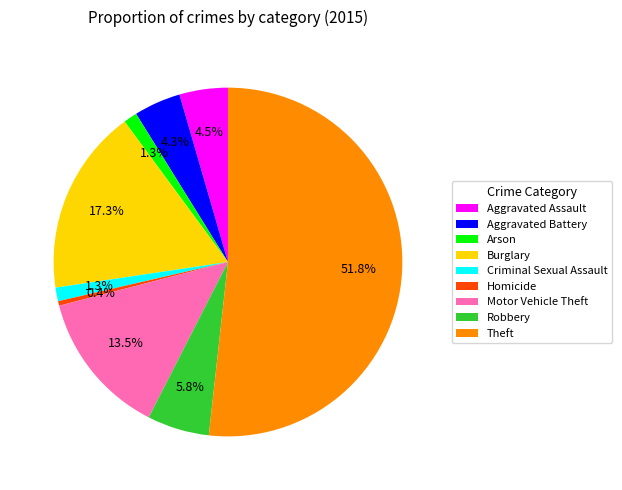

Between Burglary and Criminal Sexual Assault, which is larger?

Burglary